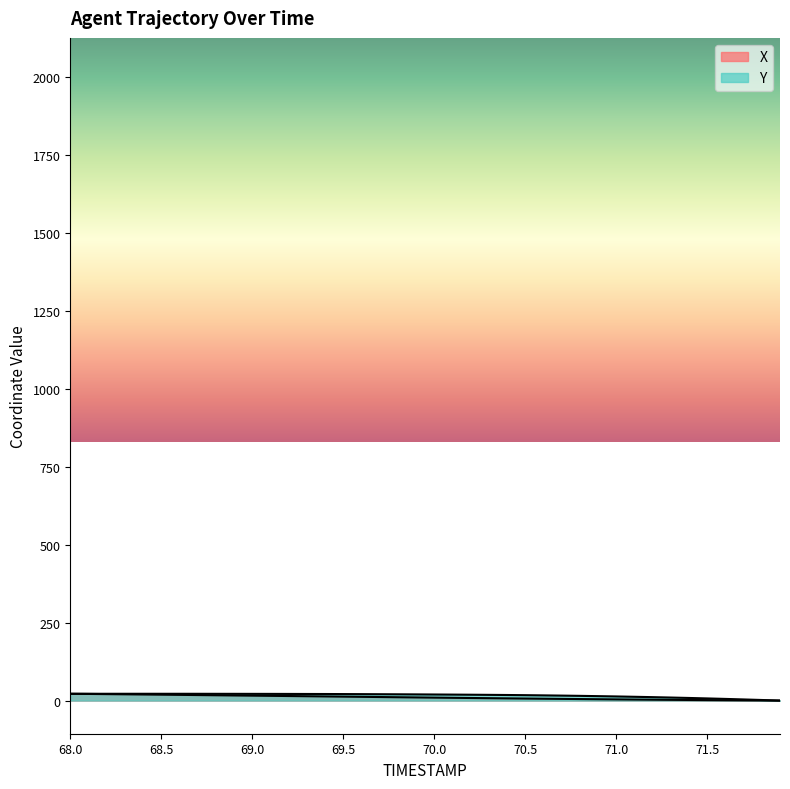

At which label is Y closest to 10?

71.3